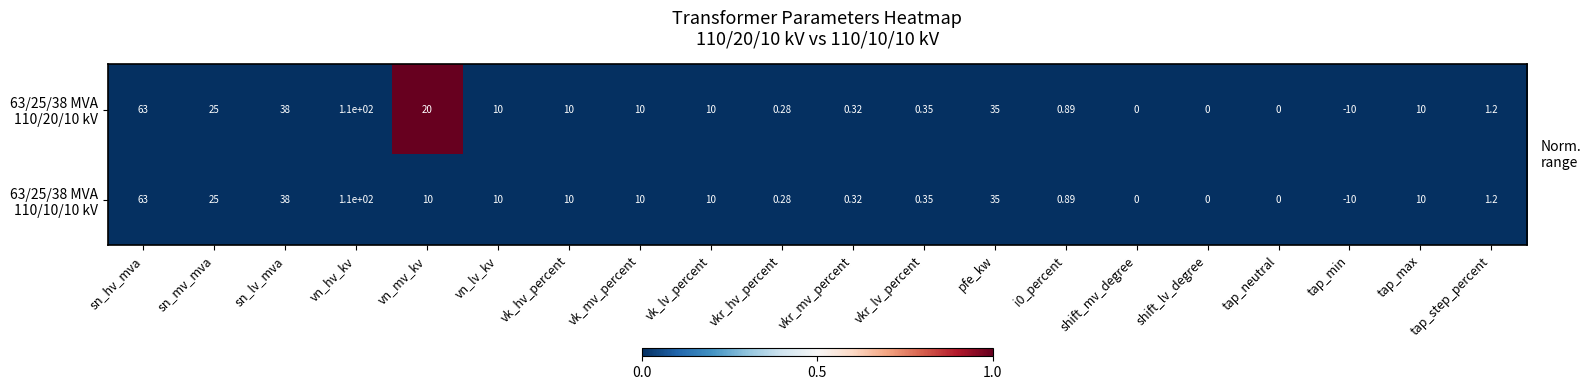

At which category is the sum across all series the highest?

vn_hv_kv